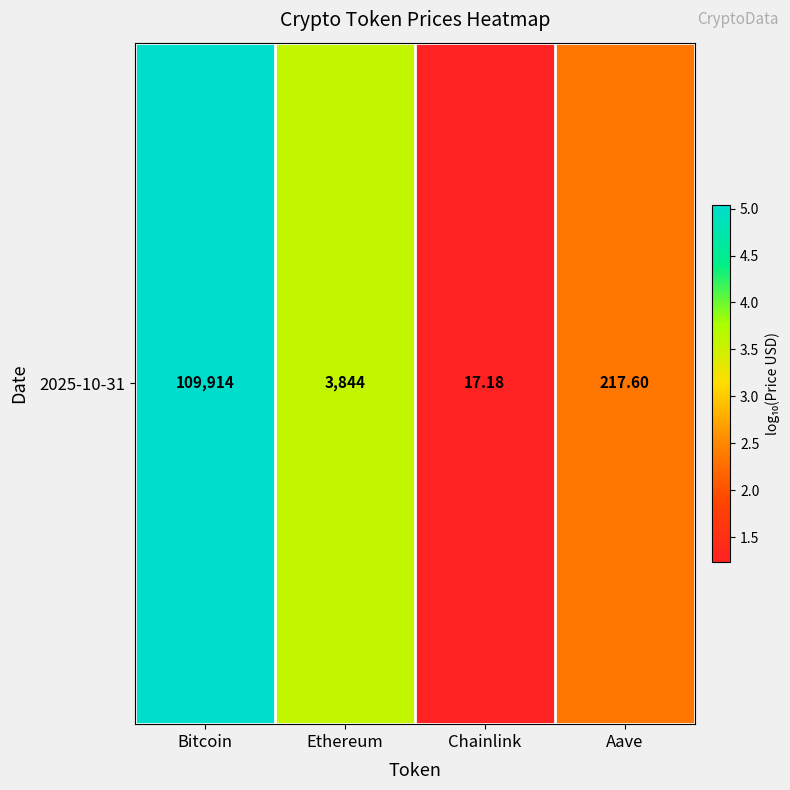

Between Bitcoin and Aave, which is larger?

Bitcoin